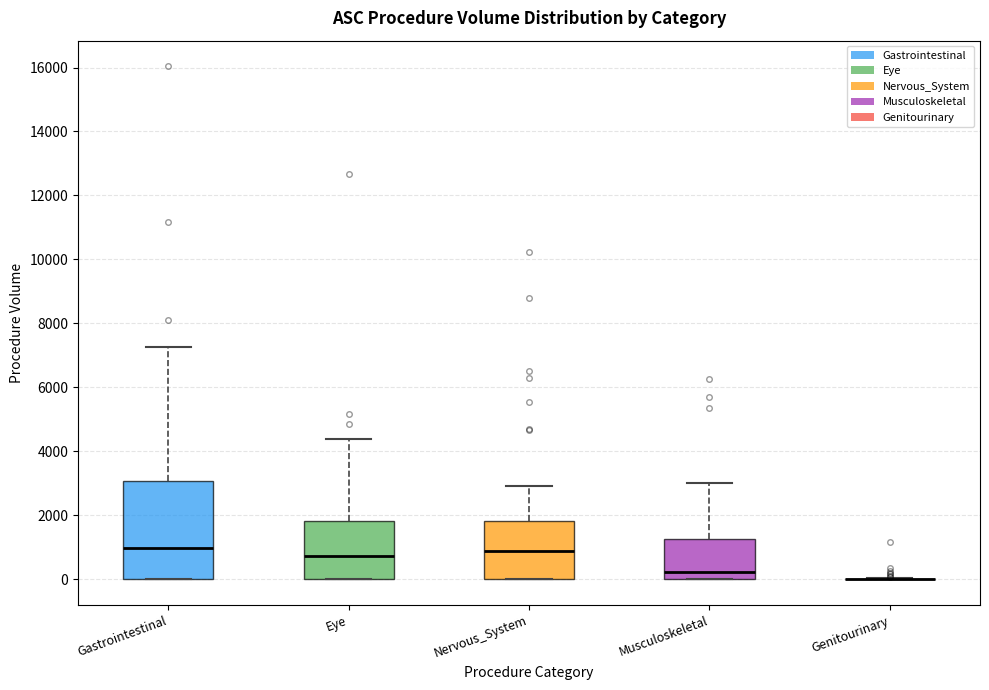

Comparing the boxes themselves (not the whiskers), which one is the tallest?

Gastrointestinal